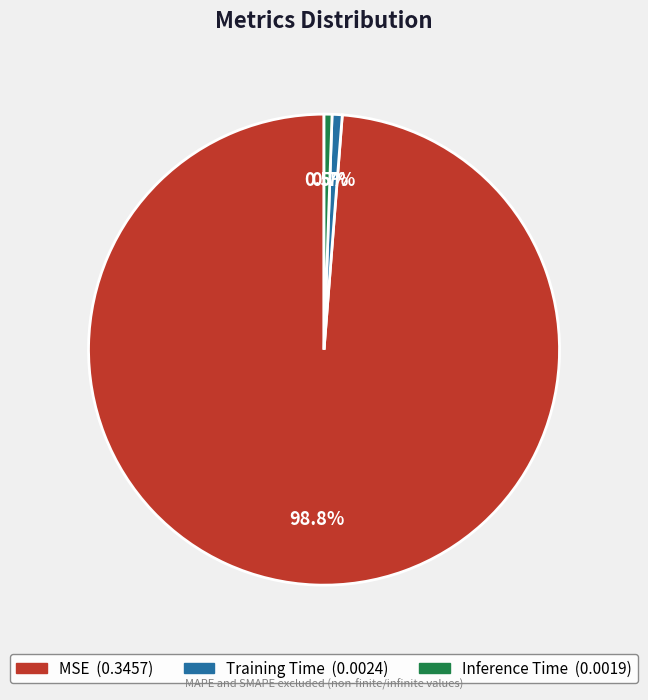

Do MSE and Inference Time together represent more than half of the pie?

Yes